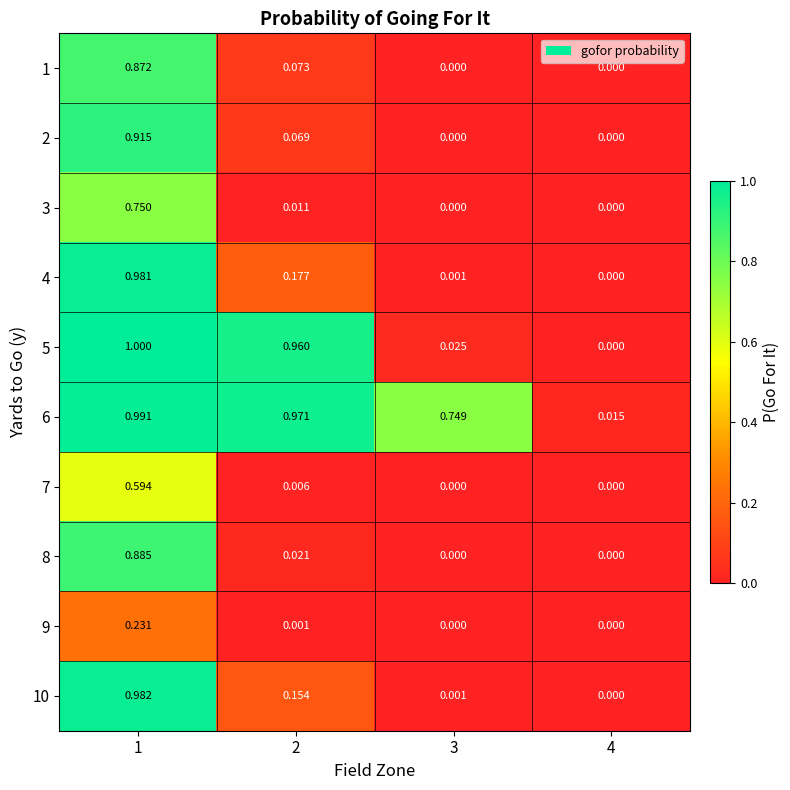

Is the value of 10 at 1 greater than the value of 4 at 2?

Yes